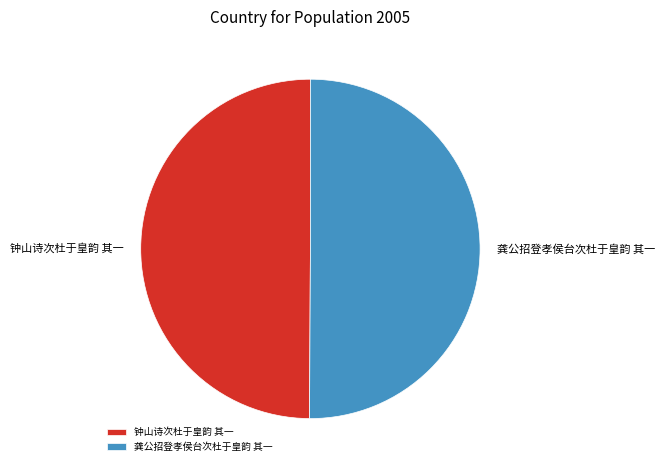

Do 龚公招登孝侯台次杜于皇韵 其一 and 钟山诗次杜于皇韵 其一 together represent more than half of the pie?

Yes